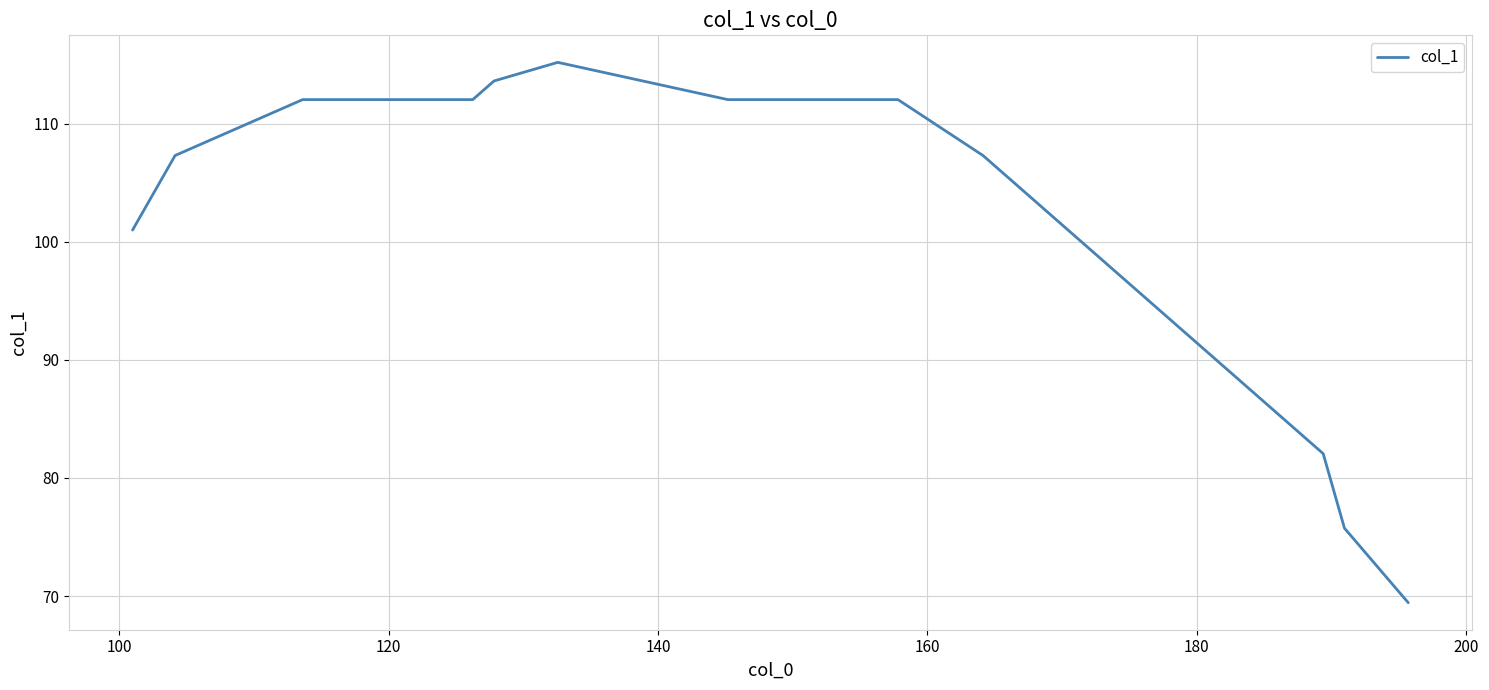

How many distinct data groups are displayed?

1